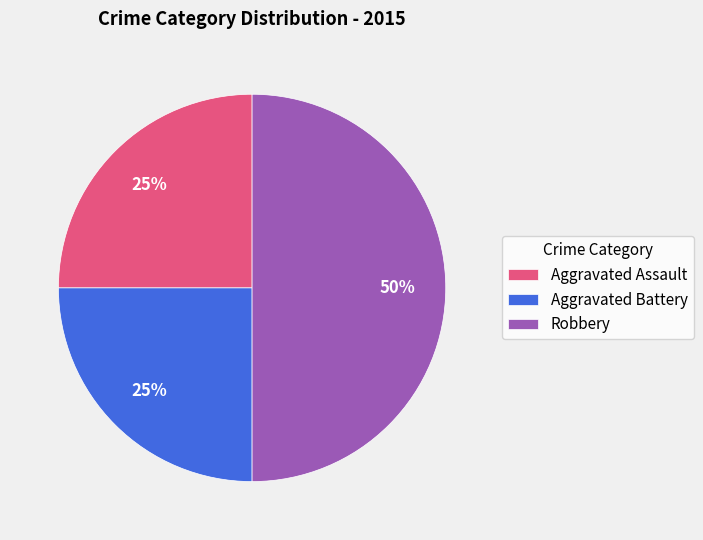

Which category has the biggest portion of the pie?

Robbery